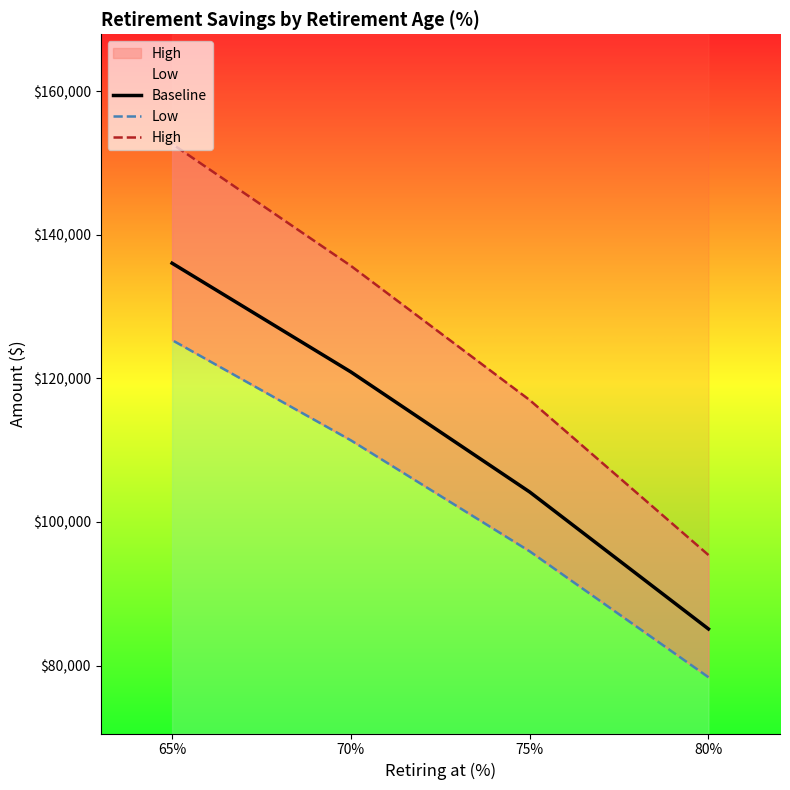

Between 65% and 75%, which is larger?

65%